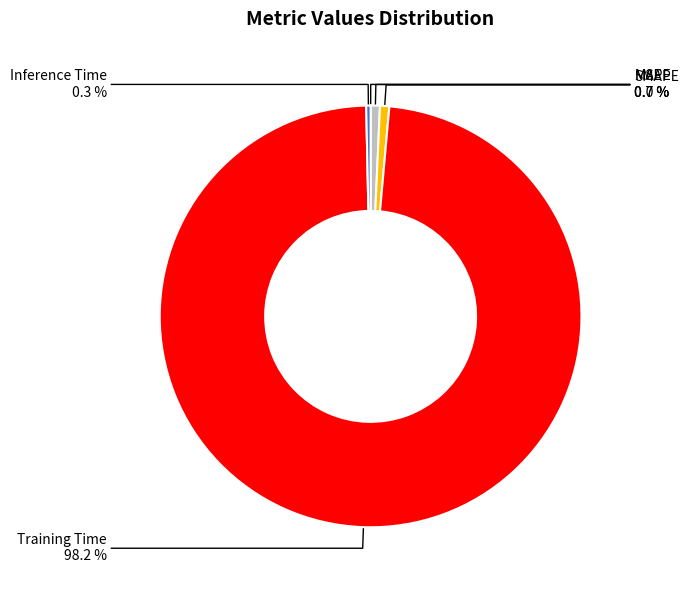

To the nearest percent, what percentage of the pie is SMAPE?

1%